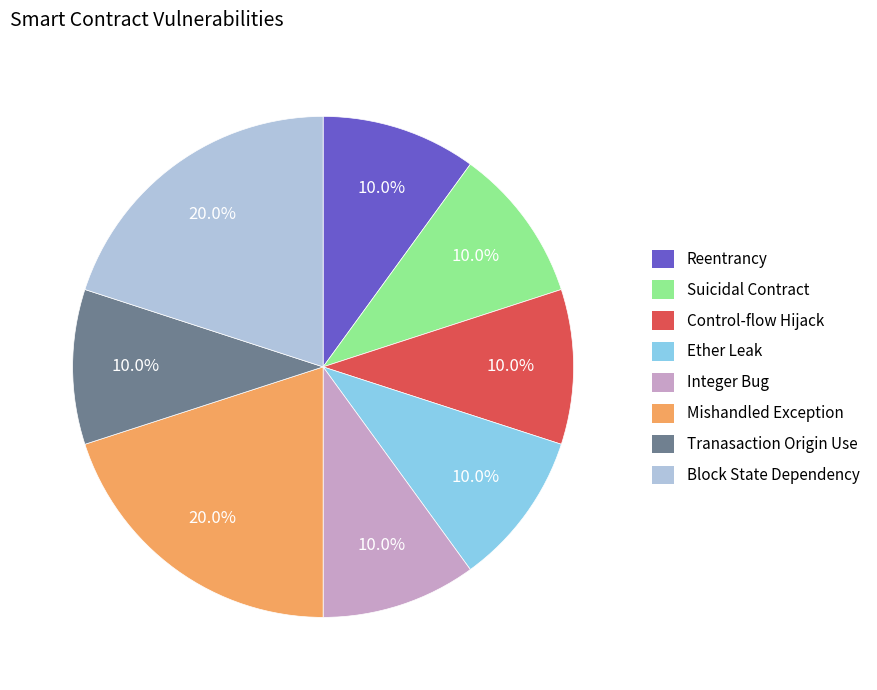

Combined, do Reentrancy and Control-flow Hijack account for over 50%?

No